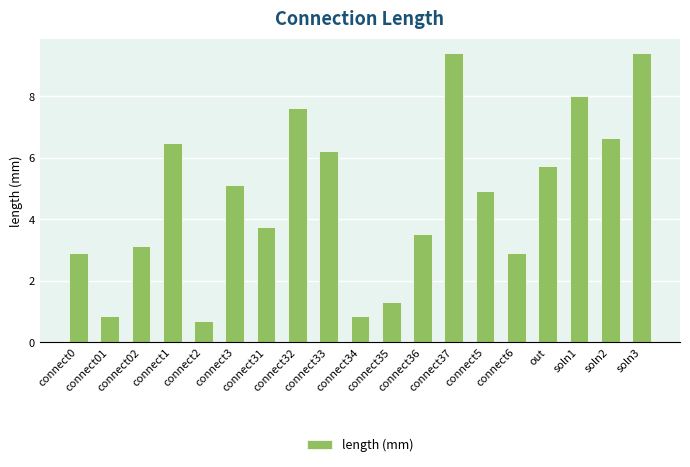

What is the difference between the second highest and second lowest values?

8.6